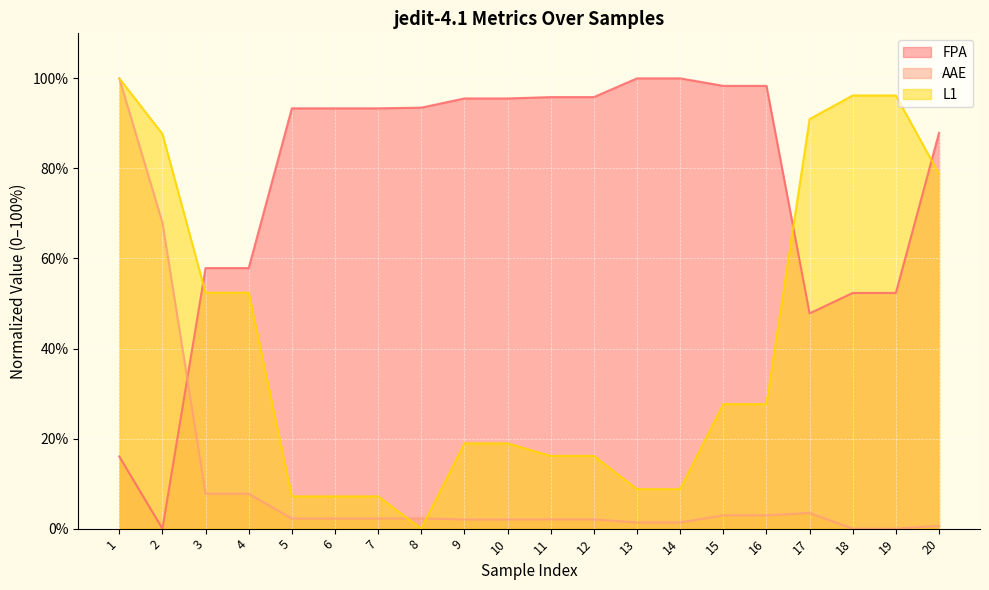

The FPA series shows 6.6 at 1. True or false?

False